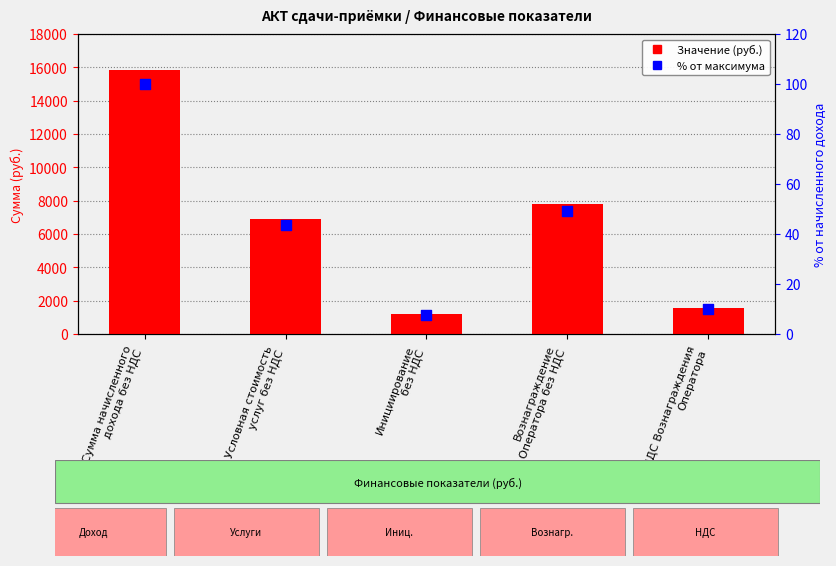

Which series reaches the maximum Y coordinate?

Значение (руб.)